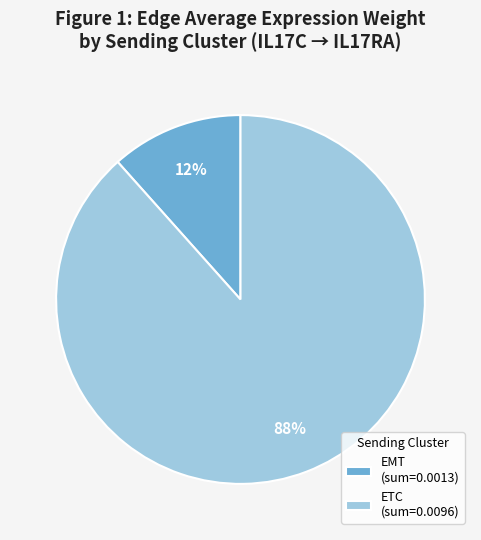

How many segments does this pie chart have?

2